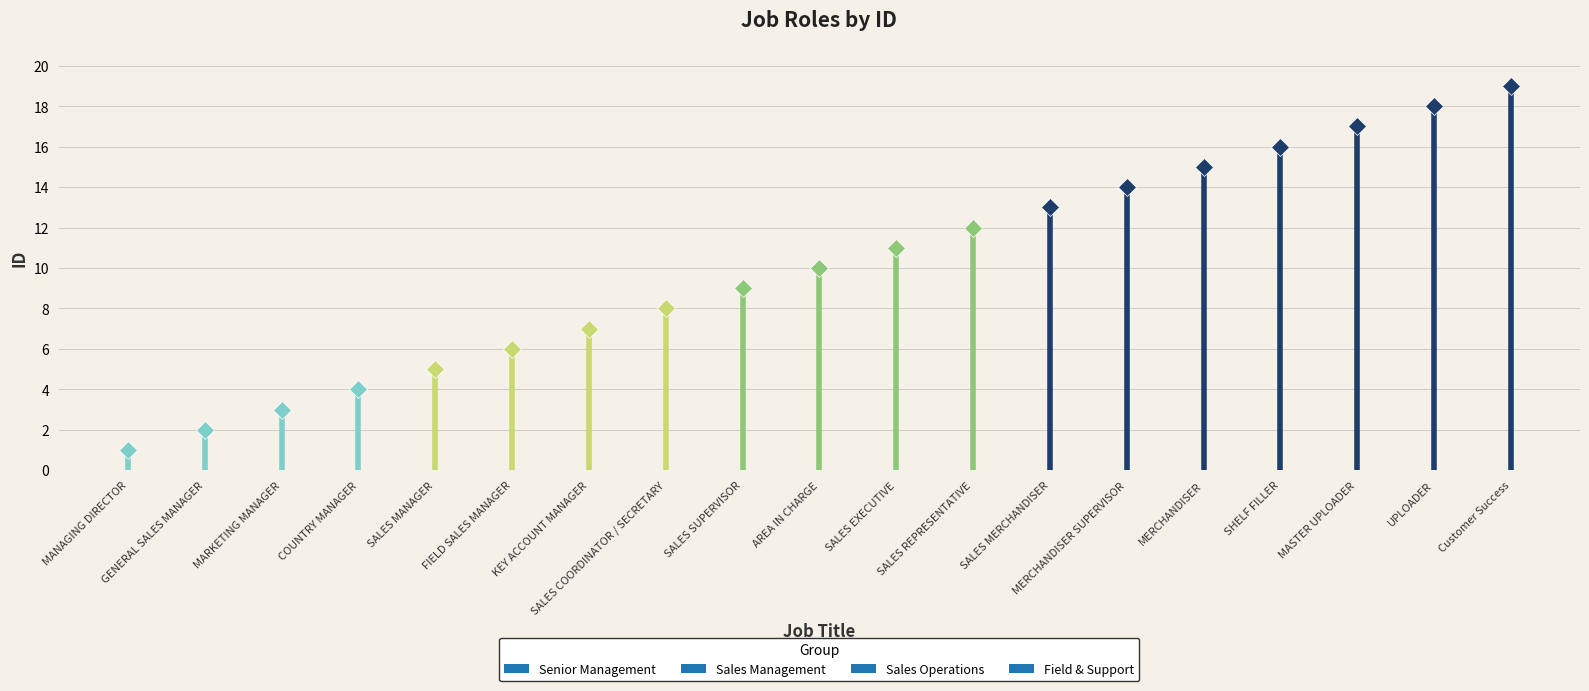

What is the ratio of the value at SALES MERCHANDISER to the value at MASTER UPLOADER?

0.8